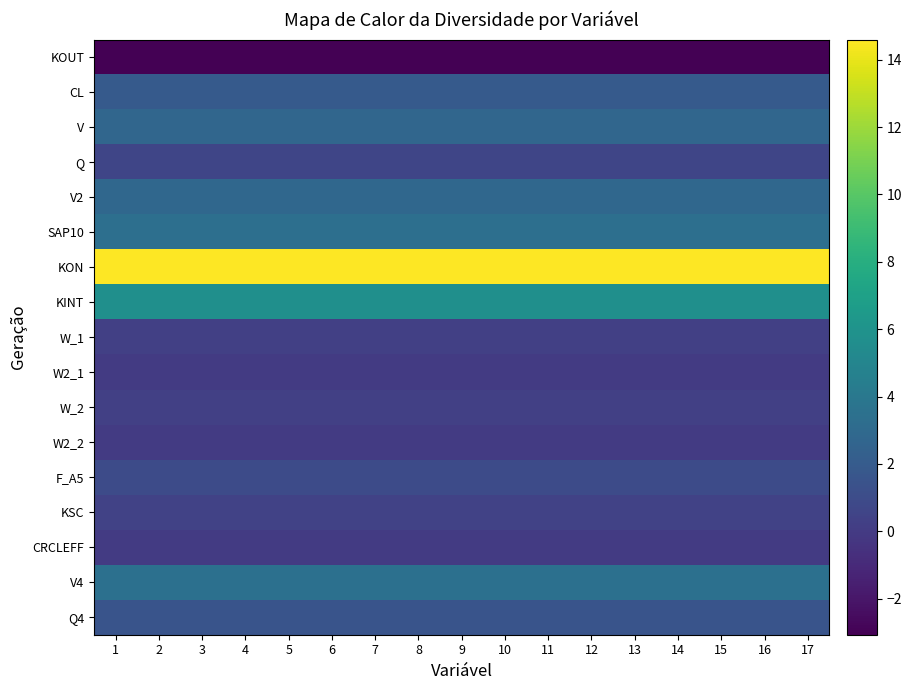

List the series in order of their peak value, lowest first.

KOUT, W2_1, W2_2, CRCLEFF, W_2, W_1, KSC, Q, F_A5, Q4, CL, V, V2, SAP10, V4, KINT, KON